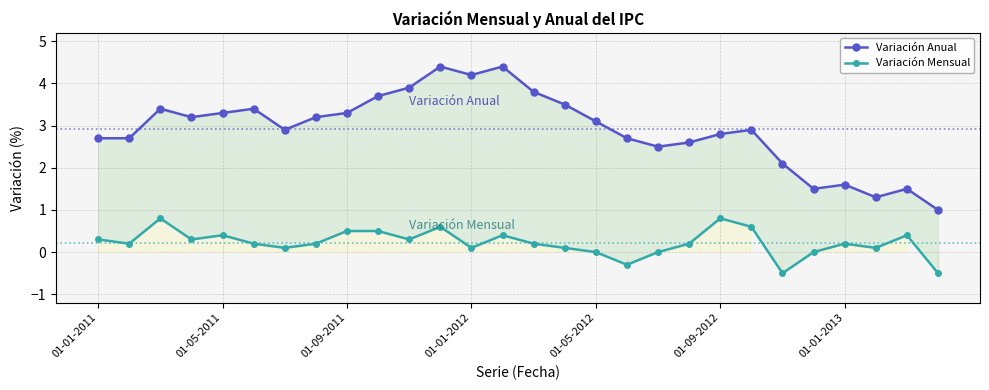

What is the total value across all series at 01-01-2012?

4.3